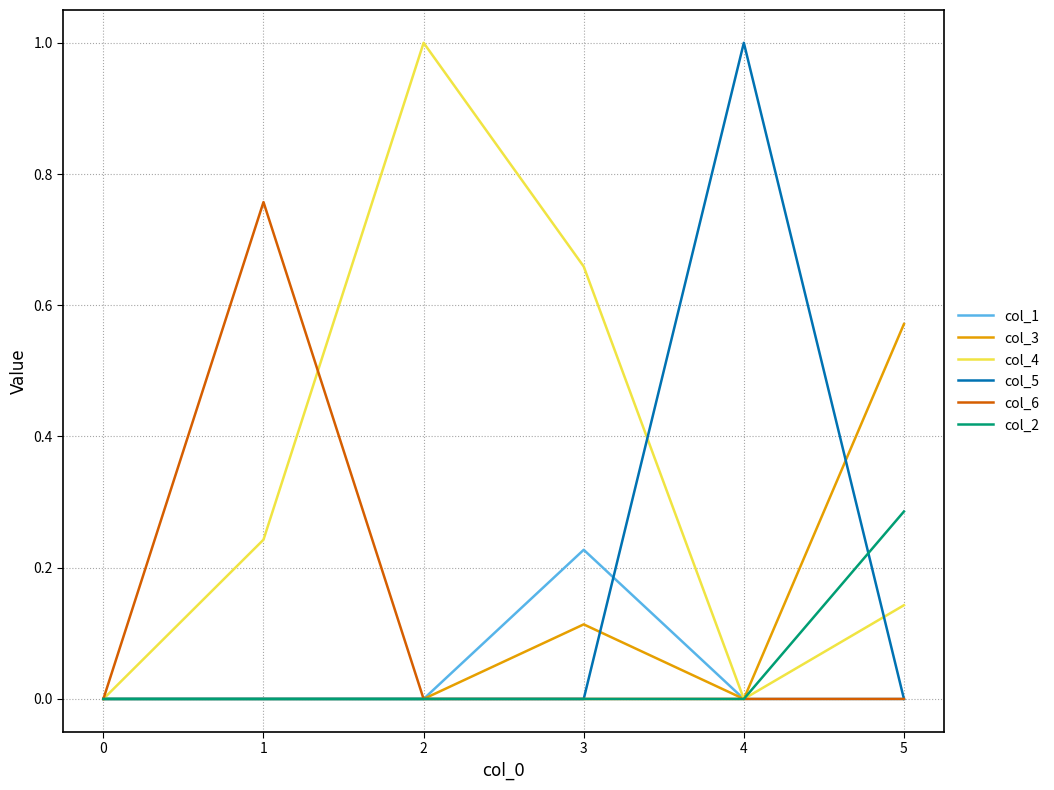

True or false: col_5 has a value of 0.0 at 2.

True